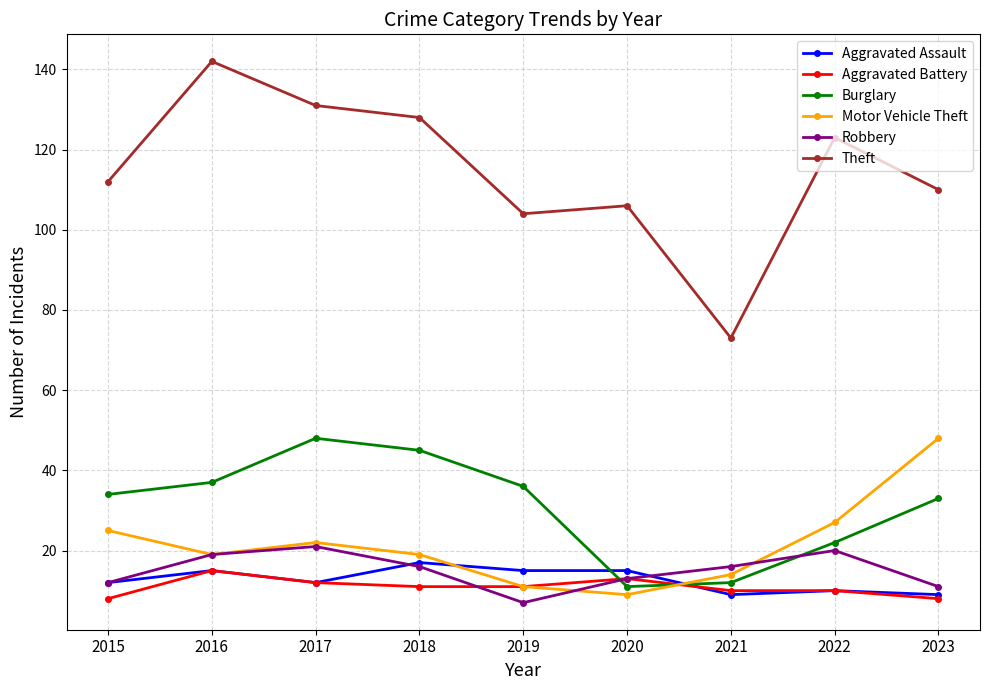

What is the minimum value shown in the chart?

7